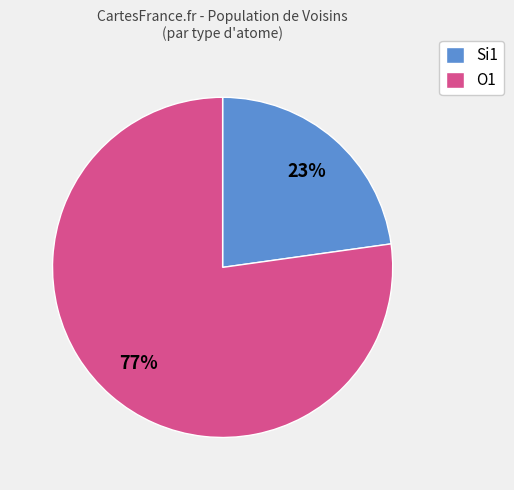

What percentage is the Si1 slice, to the nearest percent?

23%